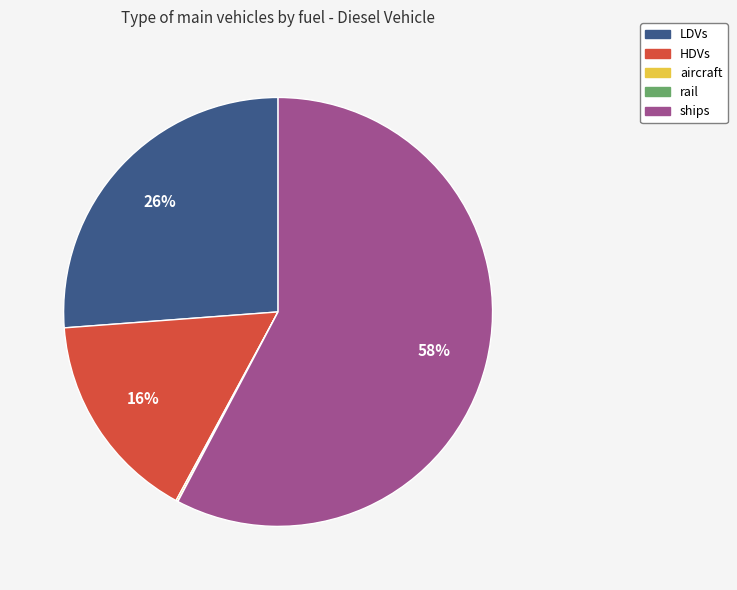

To the nearest percent, what is the difference between the largest and smallest slice percentages?

58%